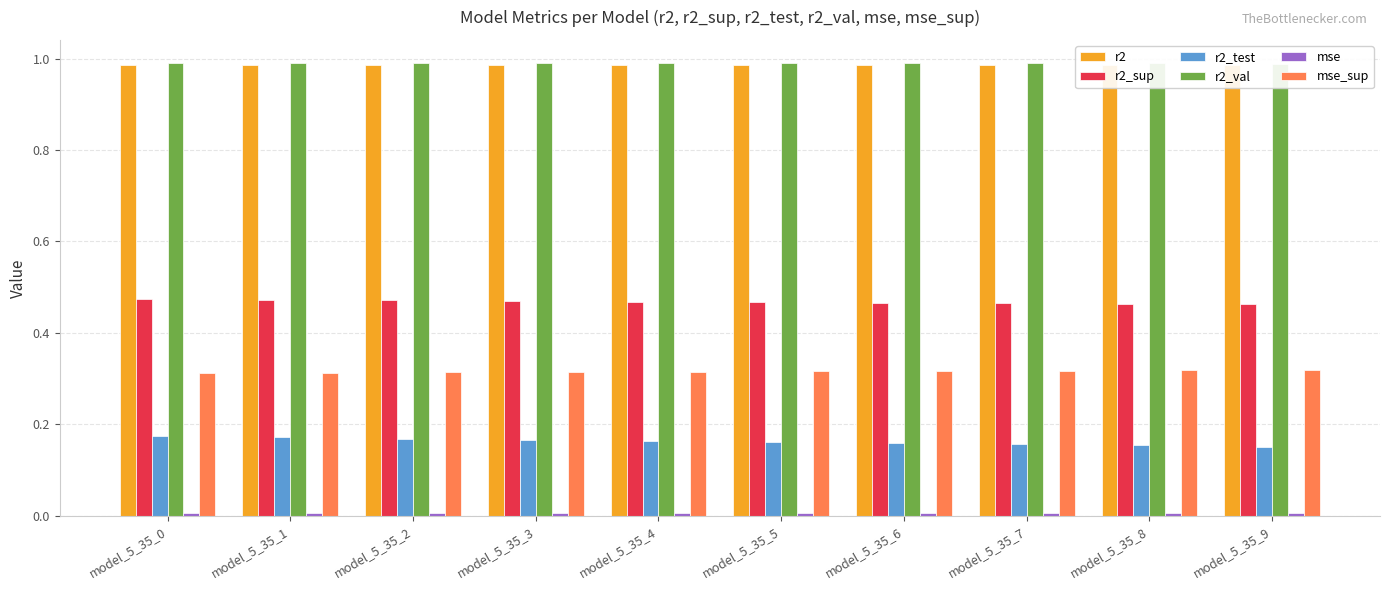

What are all the series names shown in the legend?

r2, r2_sup, r2_test, r2_val, mse, mse_sup